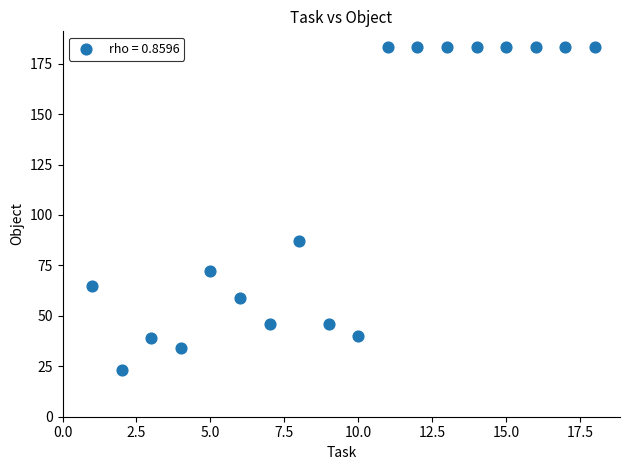

What Y value in the scatter plot is closest to 103?

87